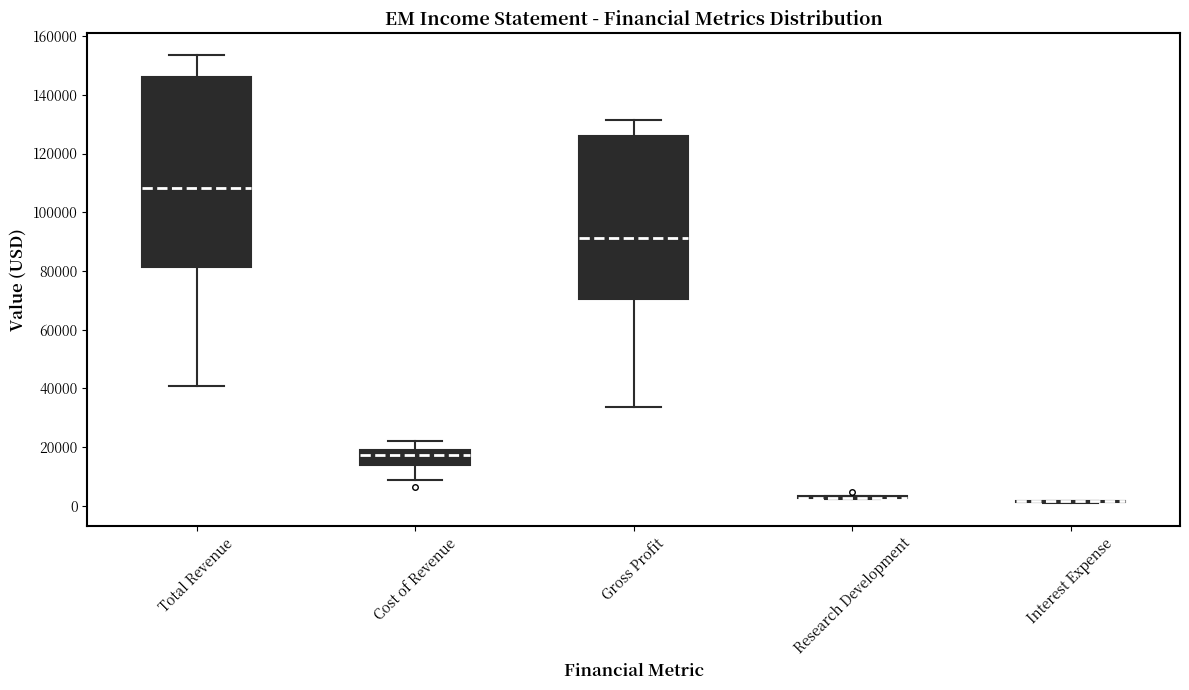

Reading left to right, read every box against the y-axis: the position of its median line, the range the box covers, and the ends of its whiskers. The values are not printed on the chart, so give them approximately, as read against the axis.

Total Revenue: median 108000, box 82000 to 146000, whiskers 40000 to 154000
Cost of Revenue: median 18000, box 14000 to 20000, whiskers 8000 to 22000
Gross Profit: median 92000, box 70000 to 126000, whiskers 34000 to 132000
Research Development: box collapsed to a line at 2000, whiskers 2000 to 4000
Interest Expense: box collapsed to a line at 2000, whiskers 0 to 2000